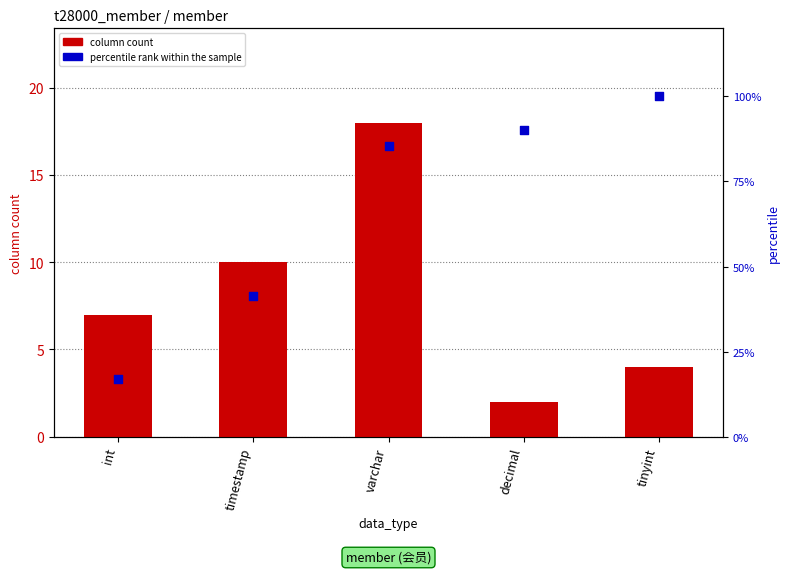

What is the total value across all series at varchar?

103.4